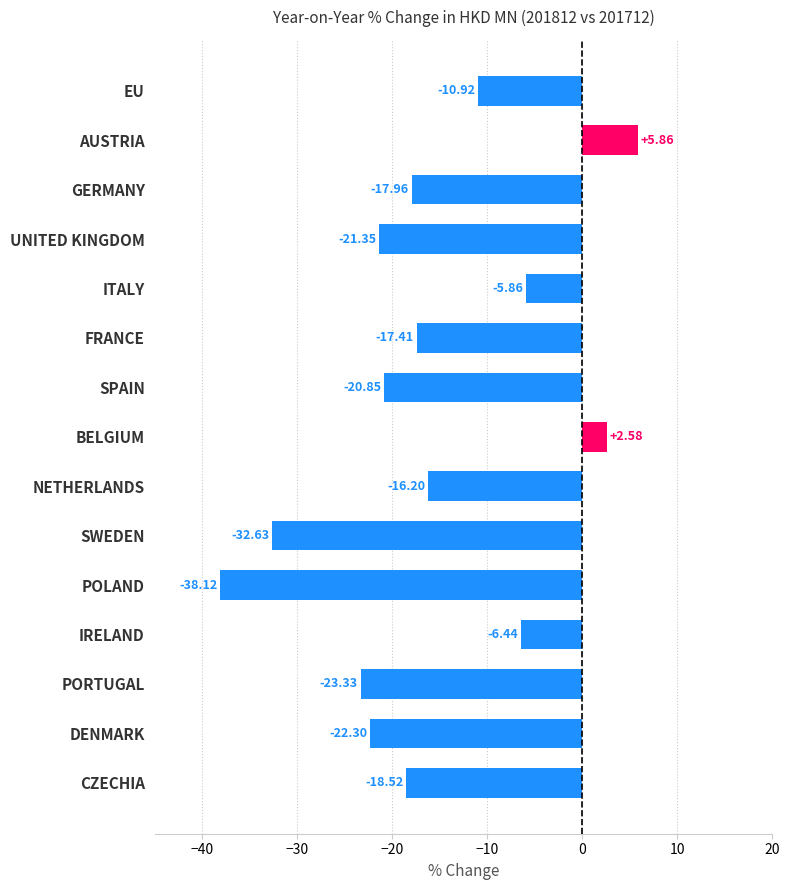

What is the change in value from UNITED KINGDOM to NETHERLANDS?

+5.2